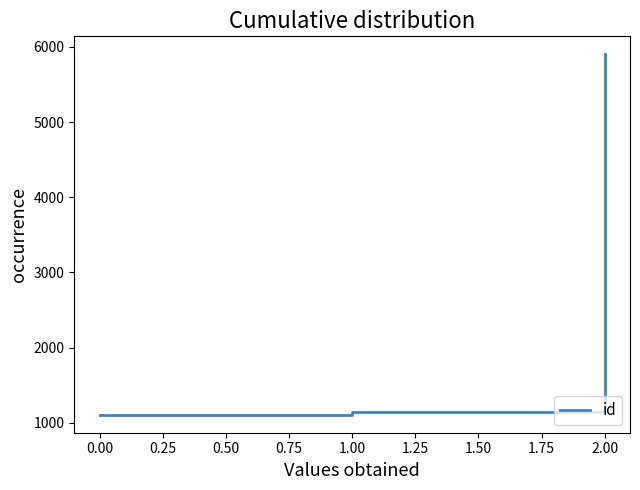

Reading left to right, list all the values displayed in this chart.

1106	1144	5901